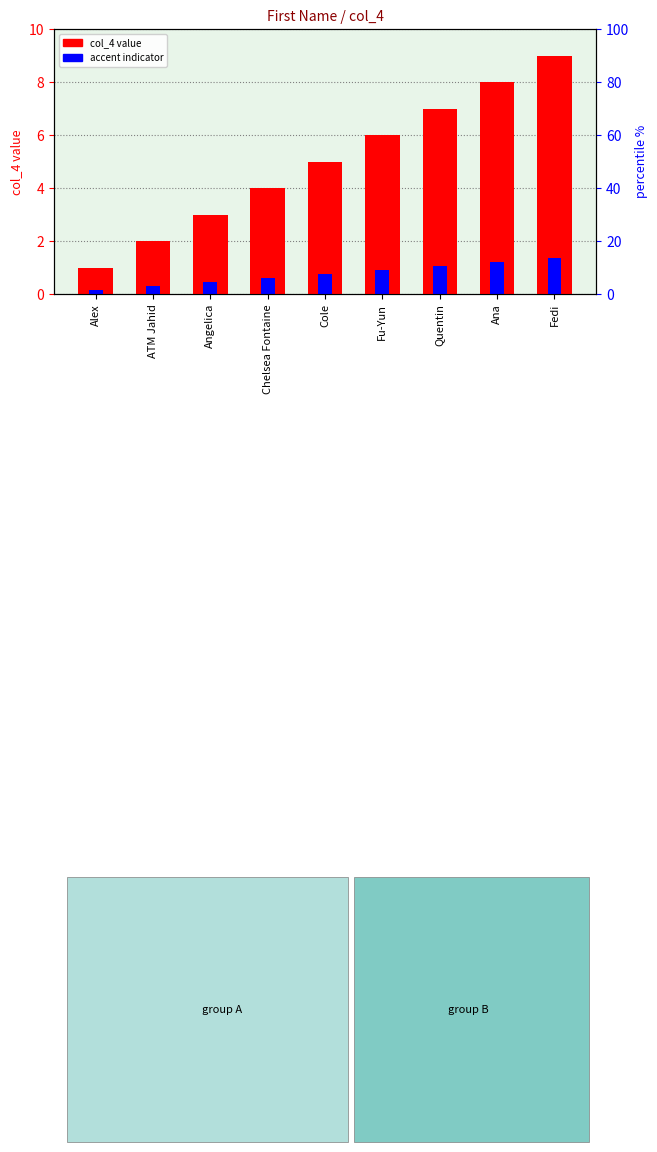

Is the value of accent indicator at Chelsea Fontaine greater than the value of col_4 value at Fedi?

No